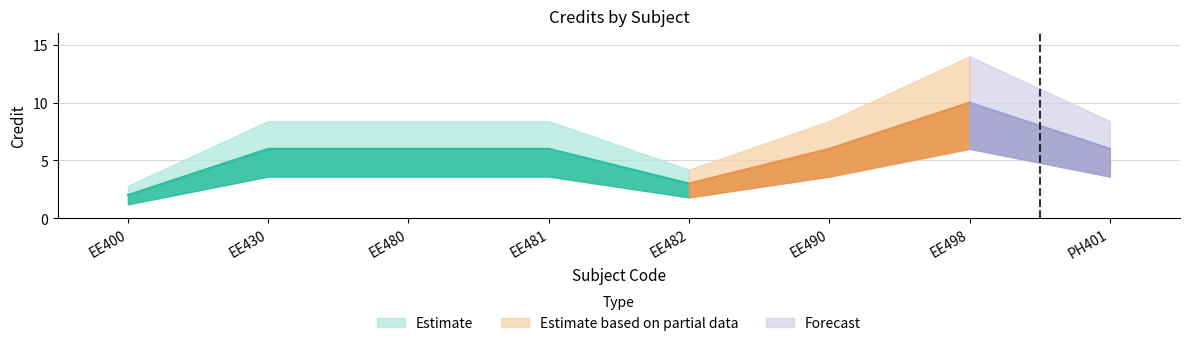

What is the label of the 3rd point from the right?

EE490